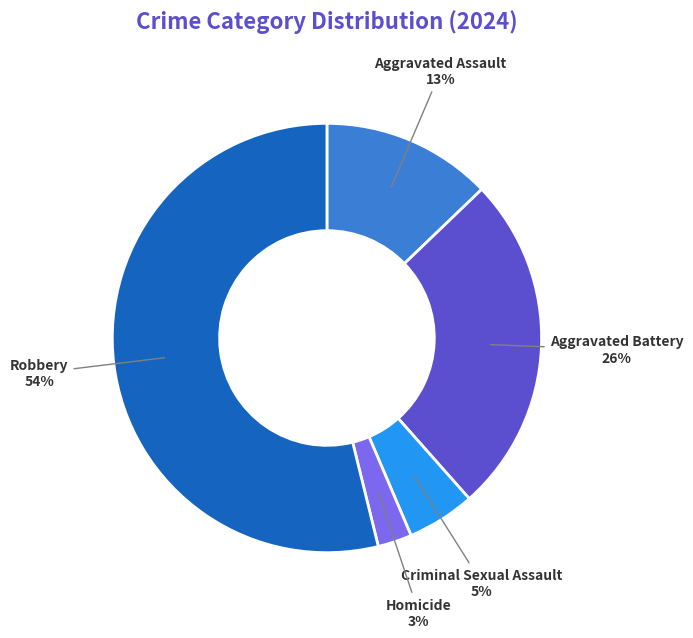

Which slice is the largest?

Robbery